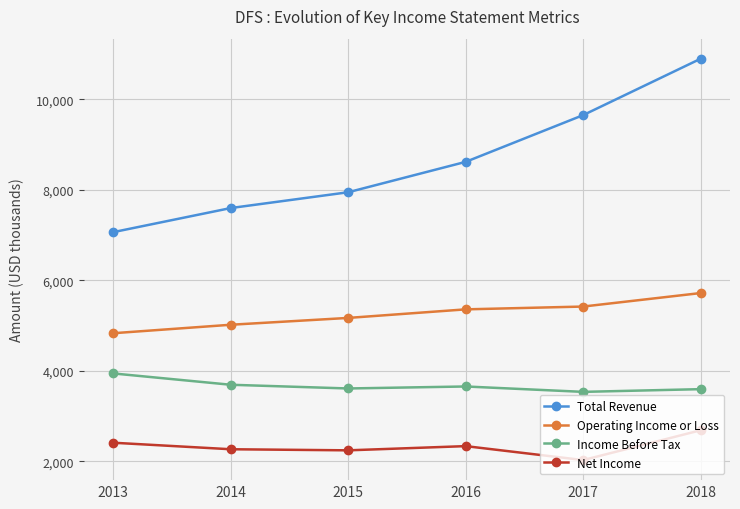

At how many categories does at least one series exceed 3654135?

6